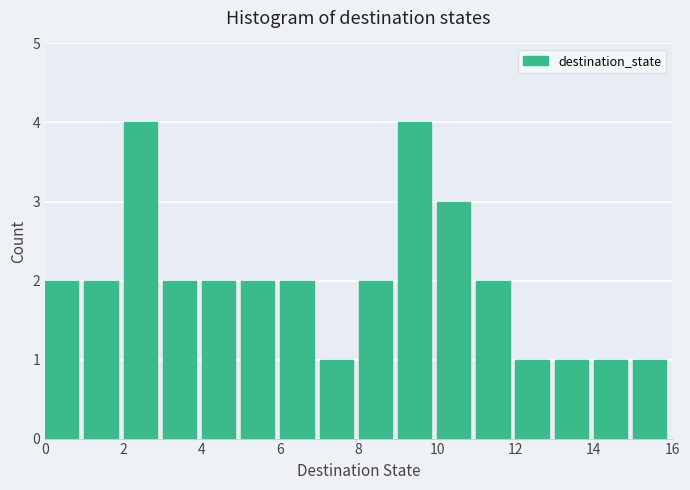

How tall is the bar that spans 6 to 7 on the x-axis? The values are not printed on the chart, so give them approximately, as read against the axis.

2